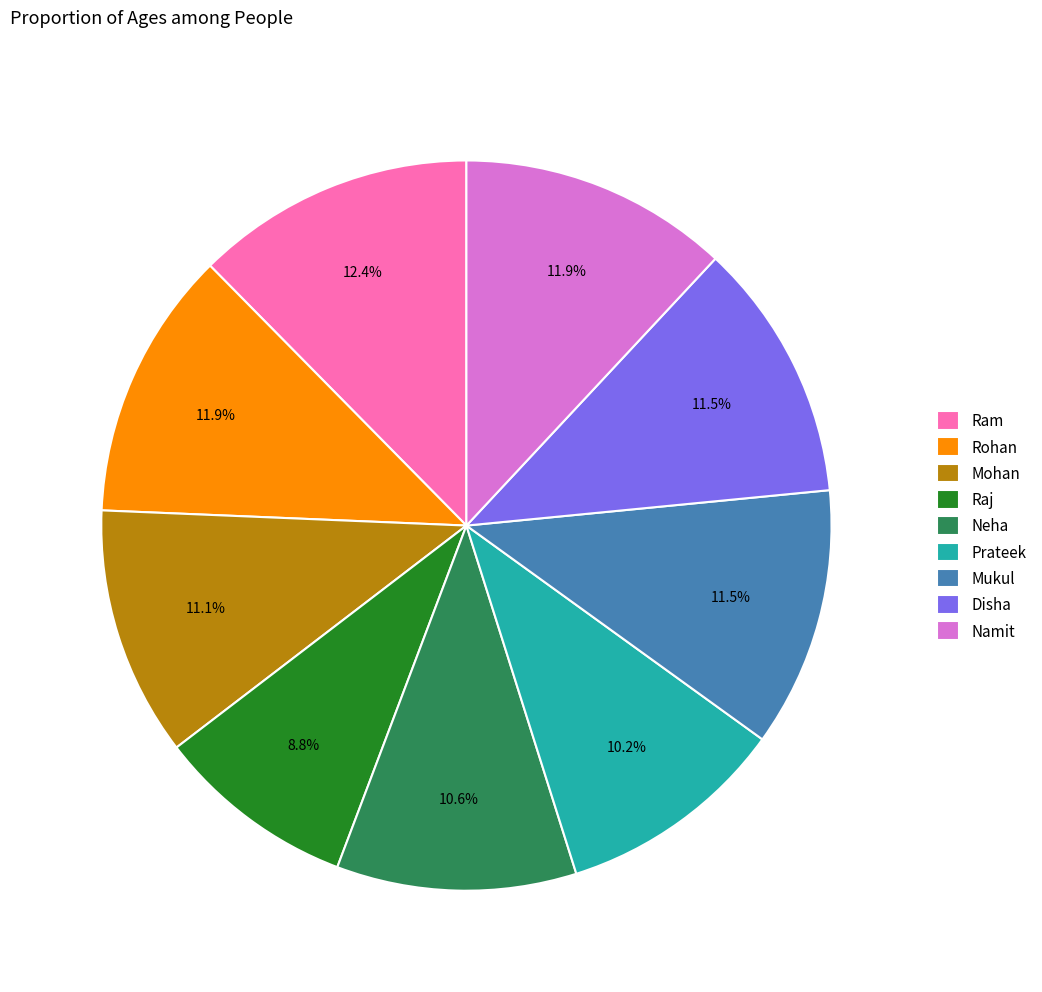

To the nearest percent, what is the difference between the largest and smallest slice percentages?

4%